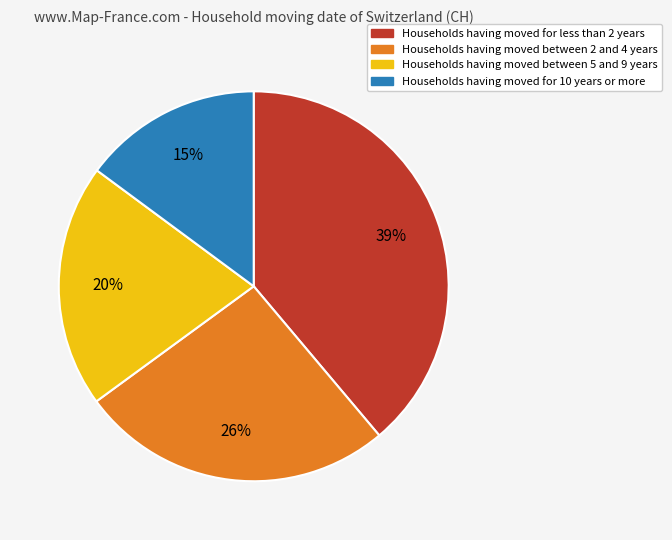

To the nearest percent, what is the difference between the largest and smallest slice percentages?

24%